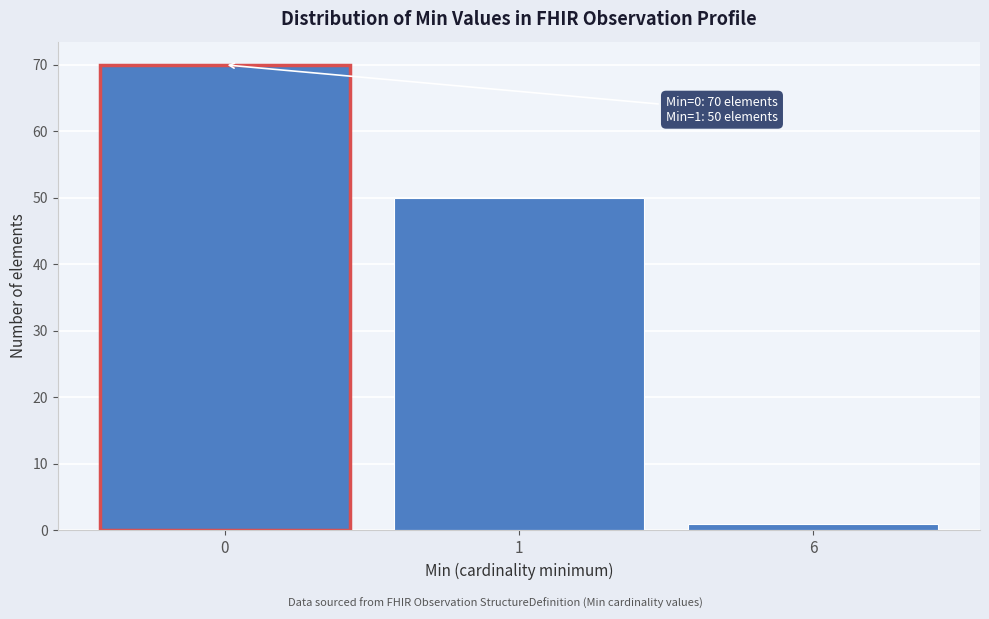

Reading left to right, transcribe all the data shown in this chart.

70	50	1